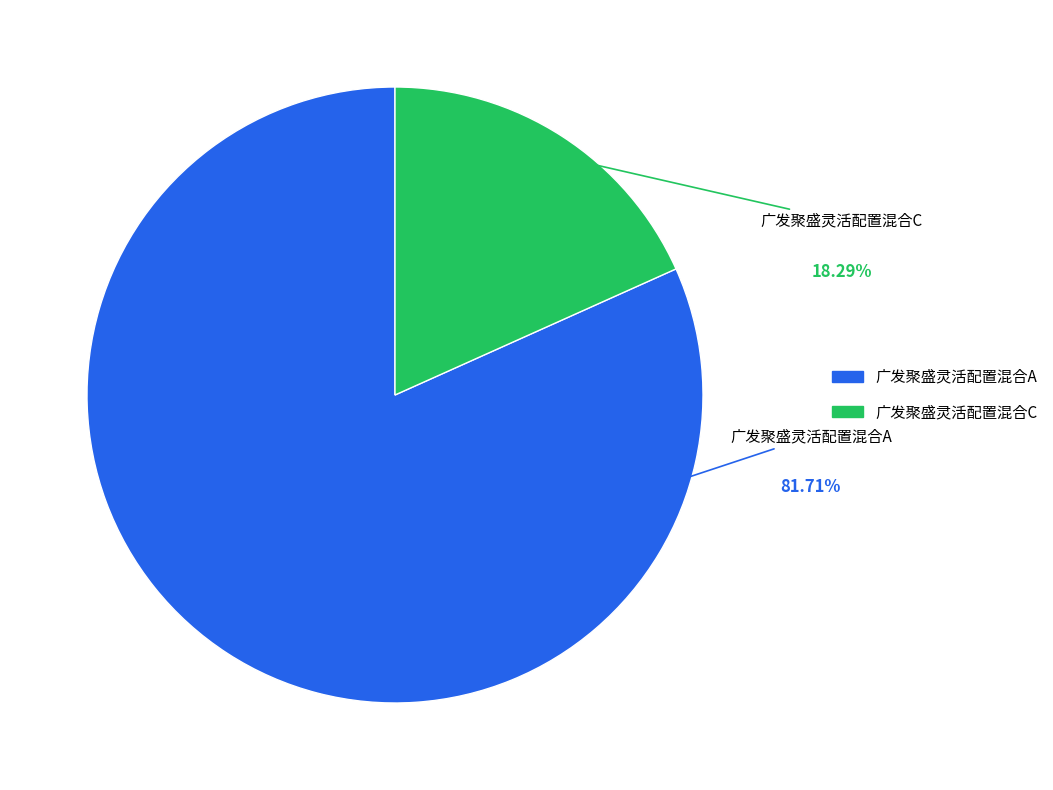

What is the majority slice?

广发聚盛灵活配置混合A